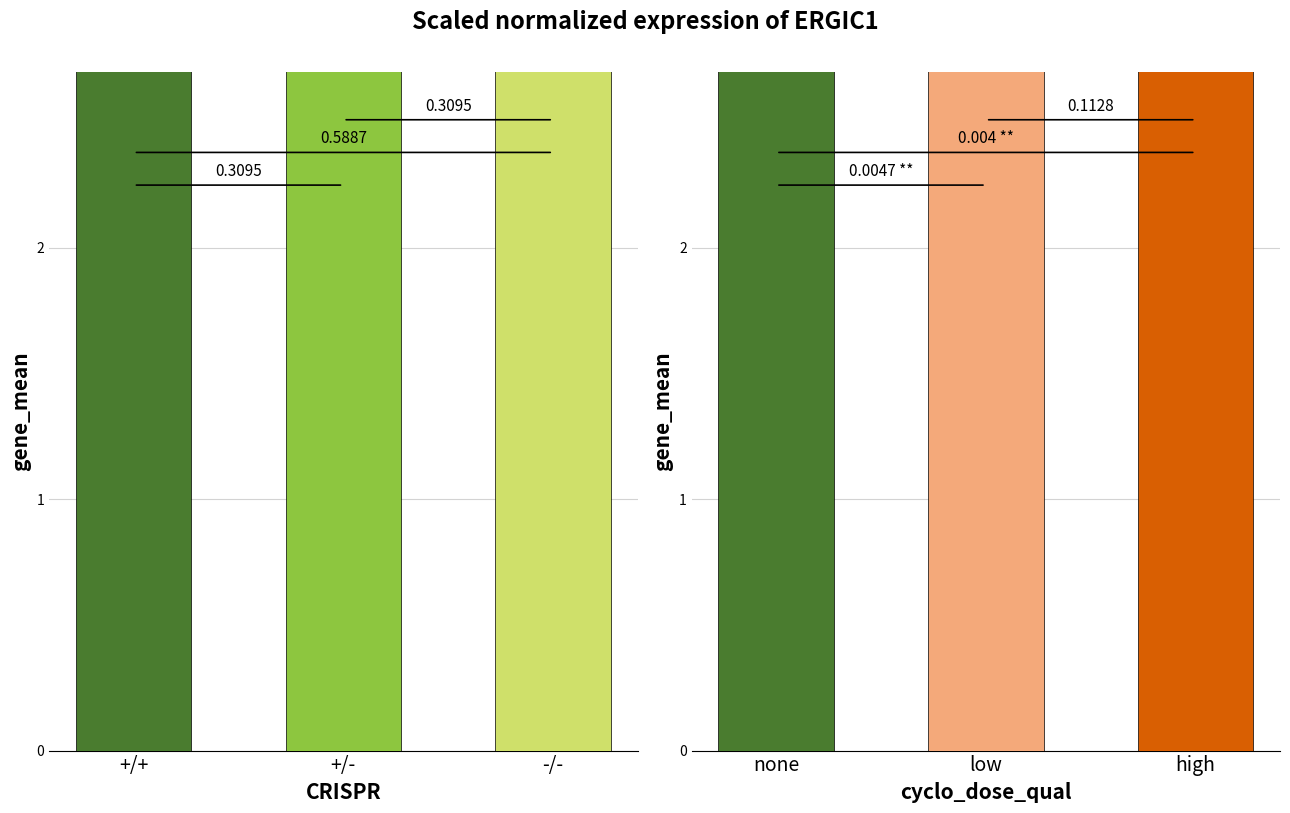

The value at +/+ is 9.5. True or false?

True